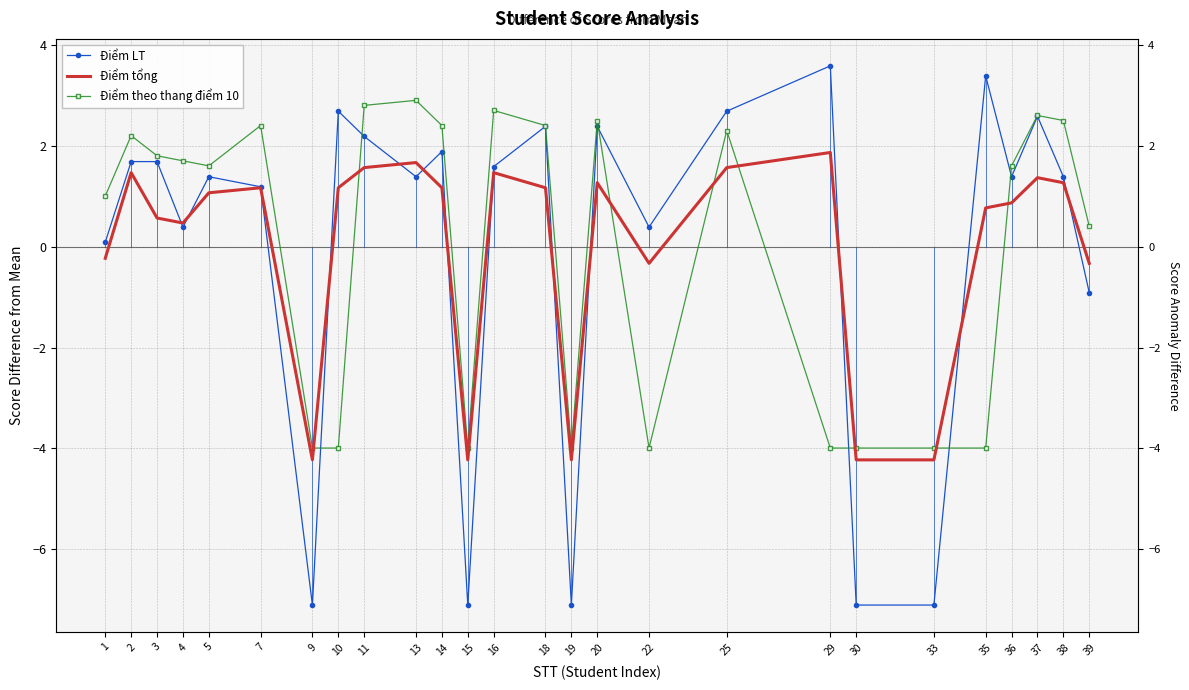

List the labels in order of Điểm theo thang điểm 10 value, largest first.

13, 11, 16, 37, 20, 38, 7, 14, 18, 25, 2, 3, 4, 5, 36, 1, 39, 9, 10, 15, 19, 22, 29, 30, 33, 35